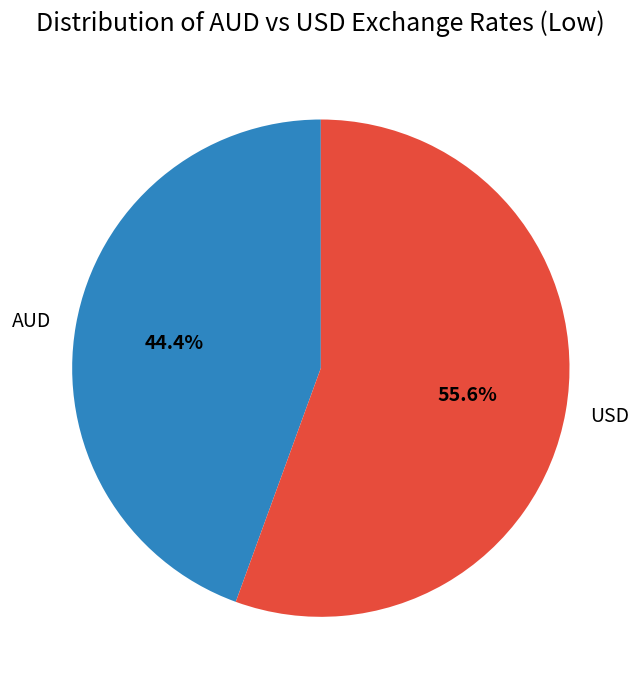

Which category accounts for the majority?

USD